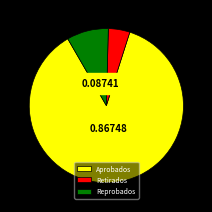

Which category has the smallest portion of the pie?

Retirados